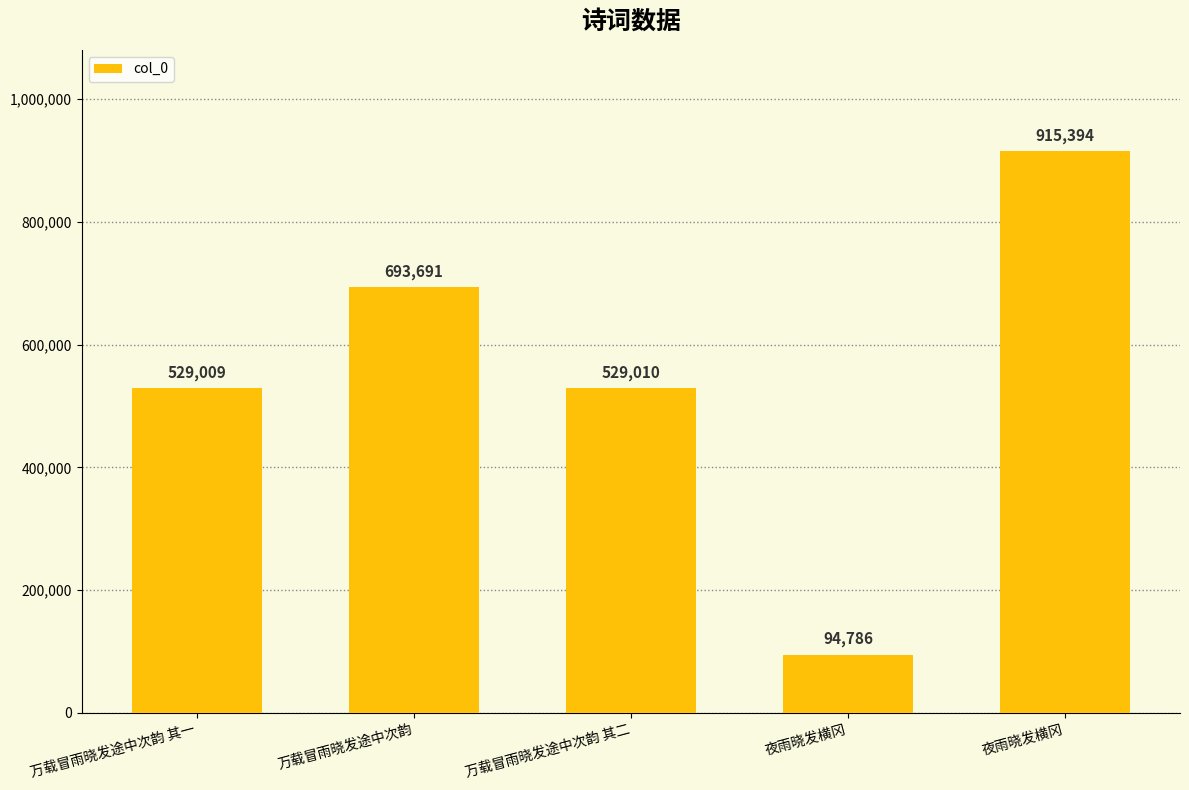

What is the smallest value displayed?

94786